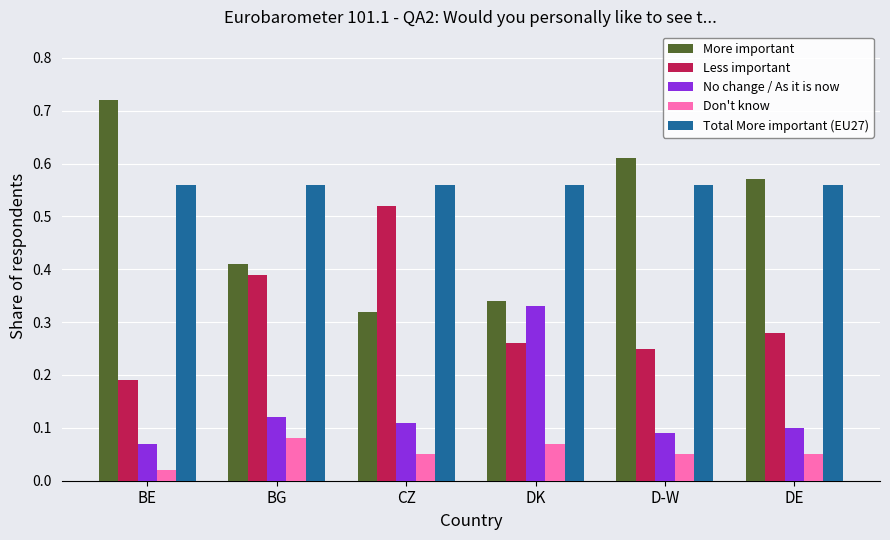

How many categories are shown in the chart?

6